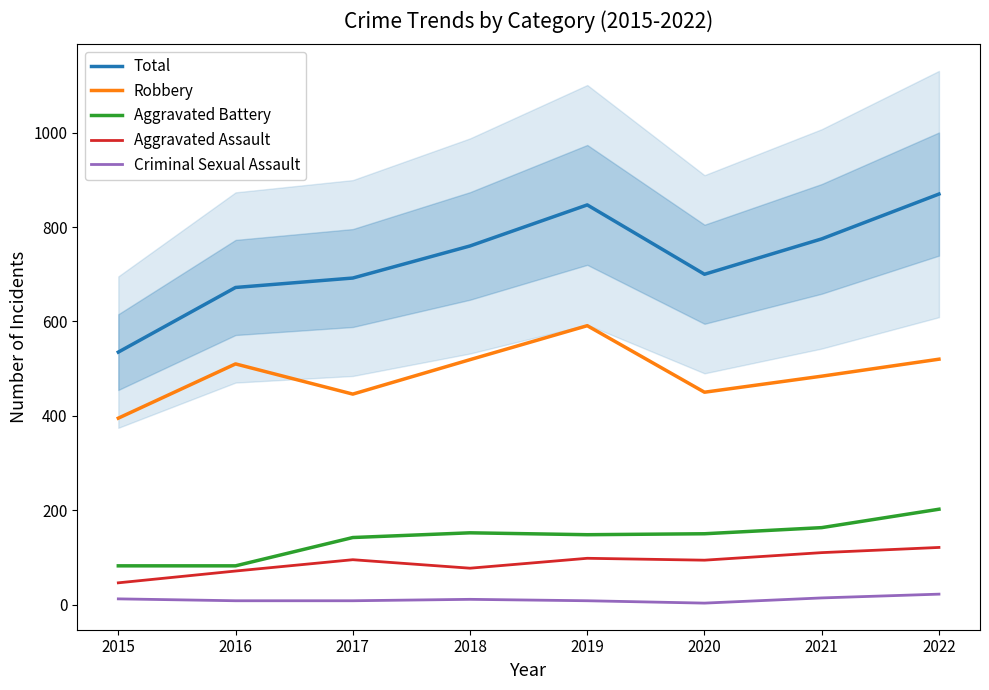

Count the number of categories in the chart.

8